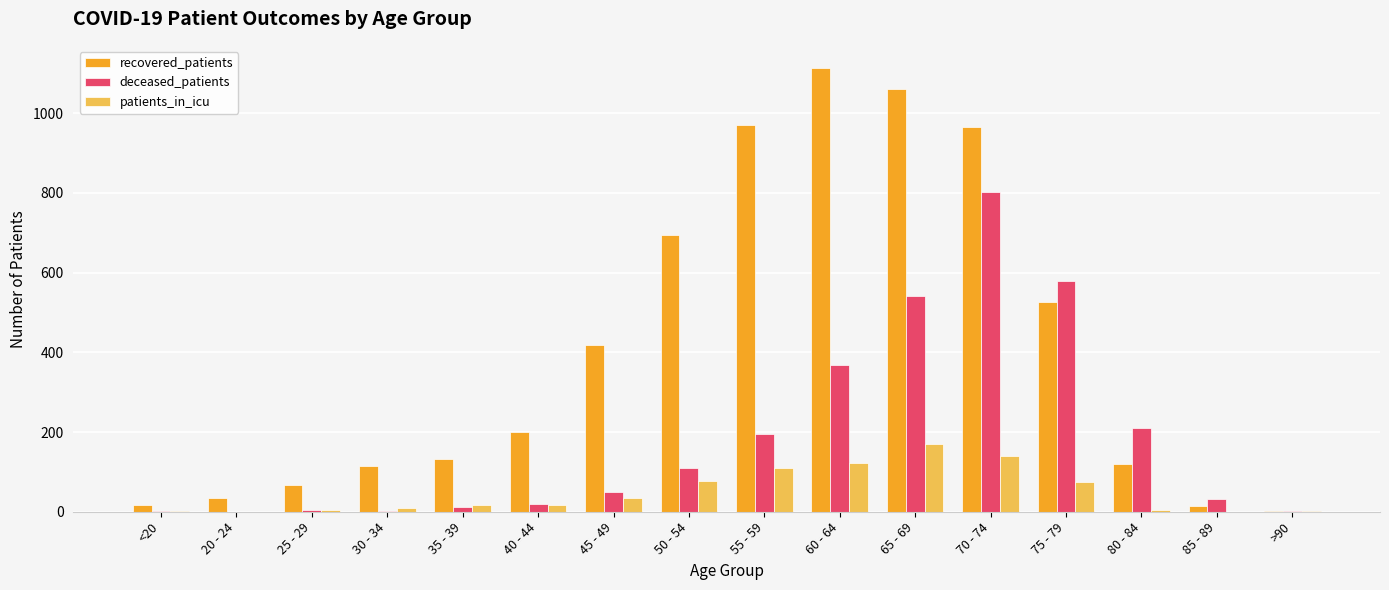

Which series has the largest total across all categories?

recovered_patients